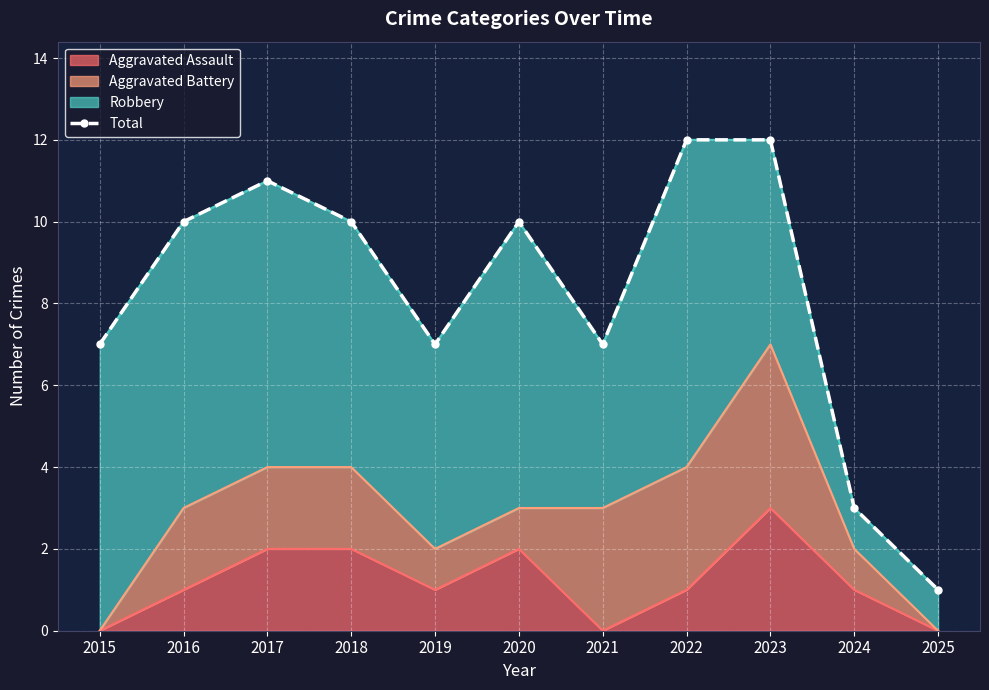

Reading left to right, list all the values displayed in this chart.

7	10	11	10	7	10	7	12	12	3	1